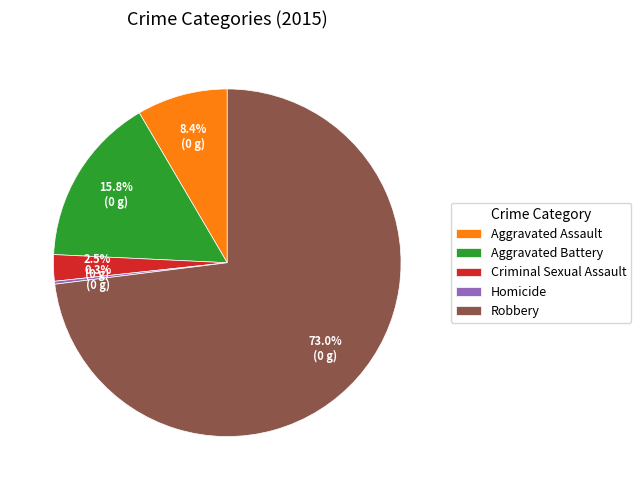

Which has a higher value, Aggravated Battery or Aggravated Assault?

Aggravated Battery